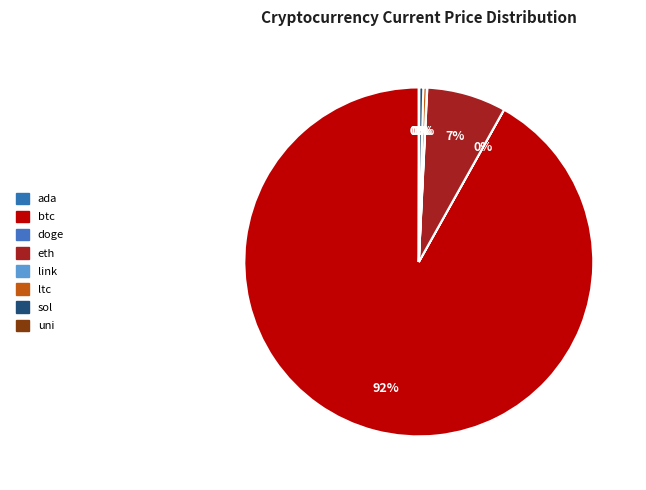

Which slice represents more than half of the pie?

btc